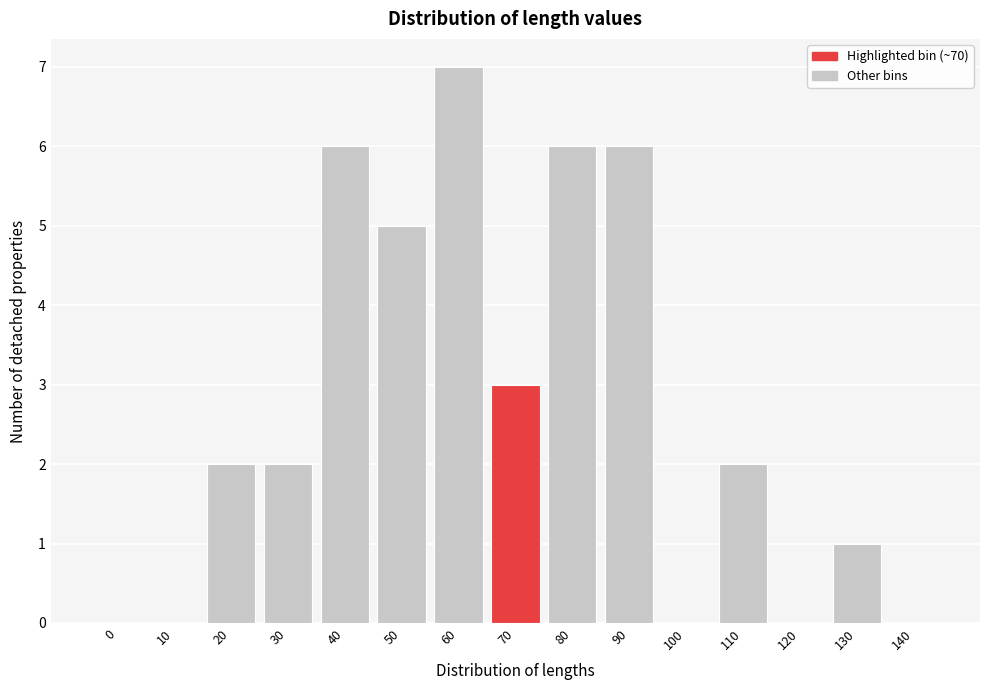

Reading right to left, transcribe all the data shown in this chart.

140=0	130=1	120=0	110=2	100=0	90=6	80=6	70=3	60=7	50=5	40=6	30=2	20=2	10=0	0=0